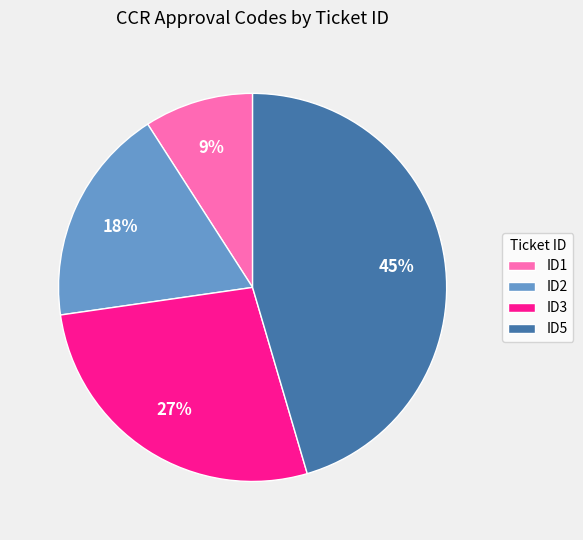

Does ID3 represent more than half of the total?

No